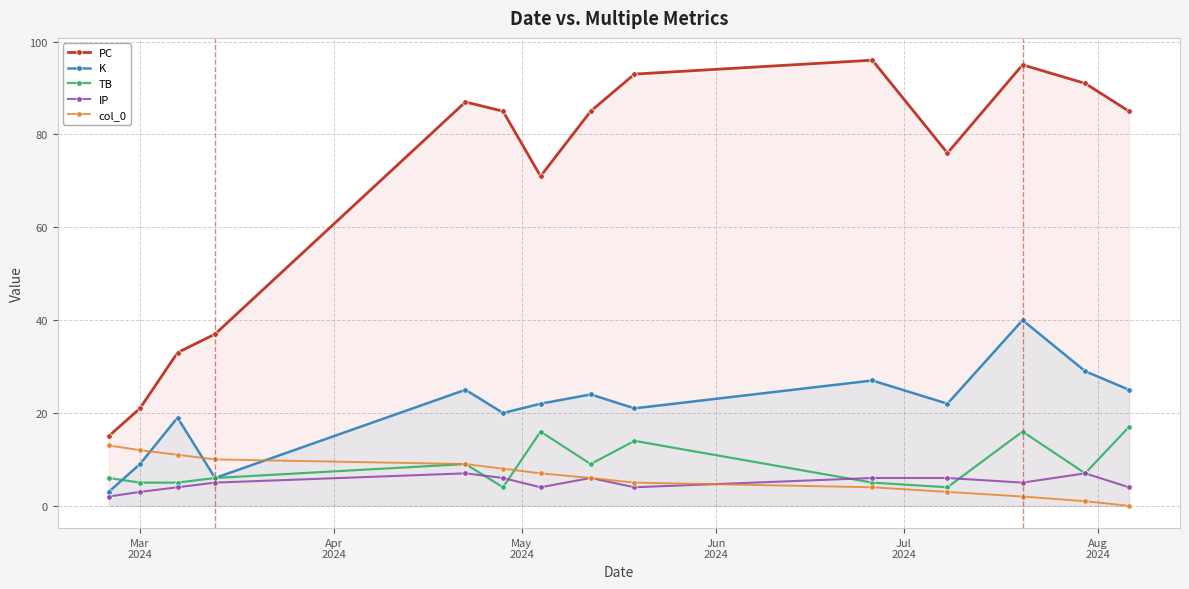

Reading left to right, extract all data points from this chart.

PC: 15	21	33	37	87	85	71	85	93	96	76	95	91	85
K: 3	9	19	6	25	20	22	24	21	27	22	40	29	25
TB: 6	5	5	6	9	4	16	9	14	5	4	16	7	17
IP: 2	3	4	5	7	6	4	6	4	6	6	5	7	4
col_0: 13	12	11	10	9	8	7	6	5	4	3	2	1	0